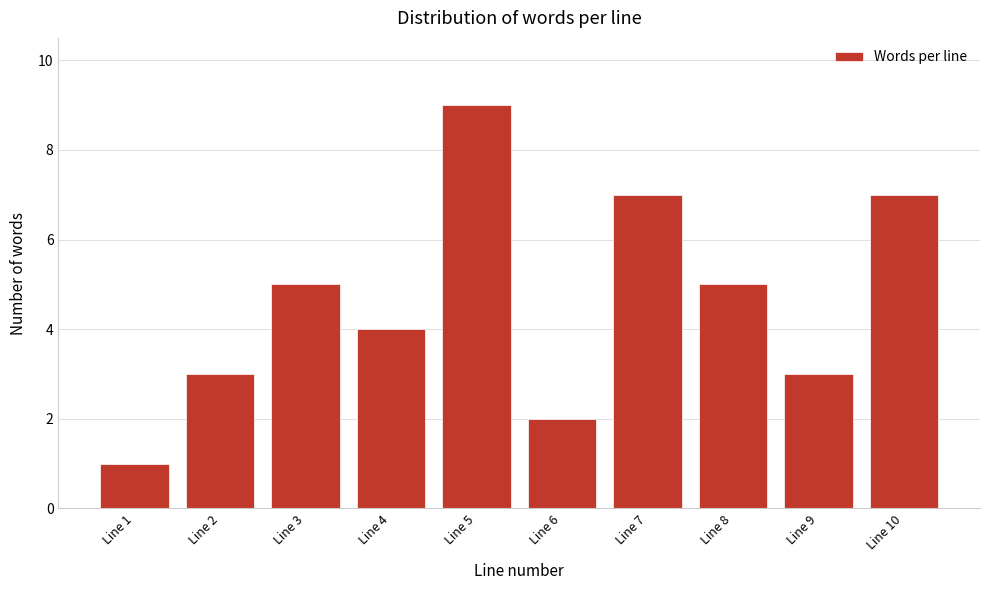

Reading left to right, list all the values displayed in this chart.

Line 1=1	Line 2=3	Line 3=5	Line 4=4	Line 5=9	Line 6=2	Line 7=7	Line 8=5	Line 9=3	Line 10=7